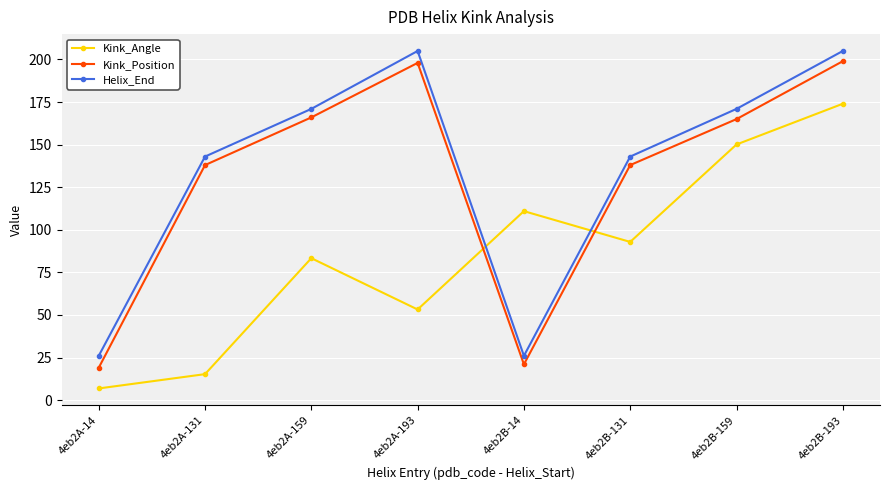

Rank the categories by Kink_Angle value from highest to lowest.

4eb2B-193, 4eb2B-159, 4eb2B-14, 4eb2B-131, 4eb2A-159, 4eb2A-193, 4eb2A-131, 4eb2A-14